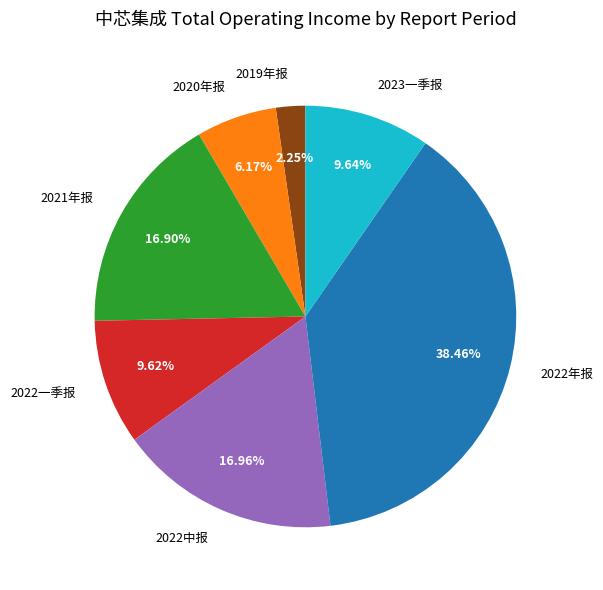

The 2022一季报 slice represents 24% of the pie. True or false?

False